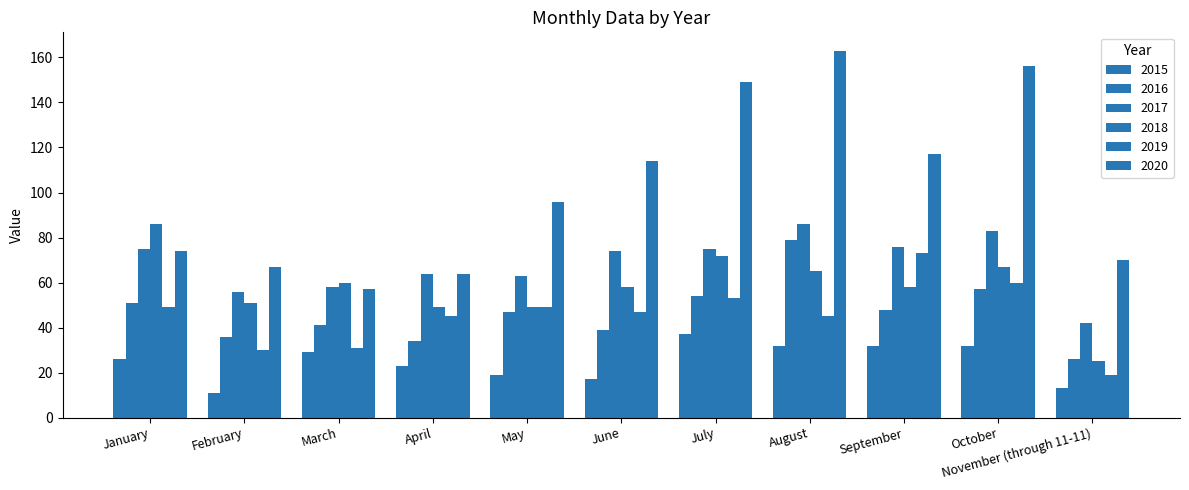

Reading left to right, what are all the values shown in this chart?

2015: 26	11	29	23	19	17	37	32	32	32	13
2016: 51	36	41	34	47	39	54	79	48	57	26
2017: 75	56	58	64	63	74	75	86	76	83	42
2018: 86	51	60	49	49	58	72	65	58	67	25
2019: 49	30	31	45	49	47	53	45	73	60	19
2020: 74	67	57	64	96	114	149	163	117	156	70